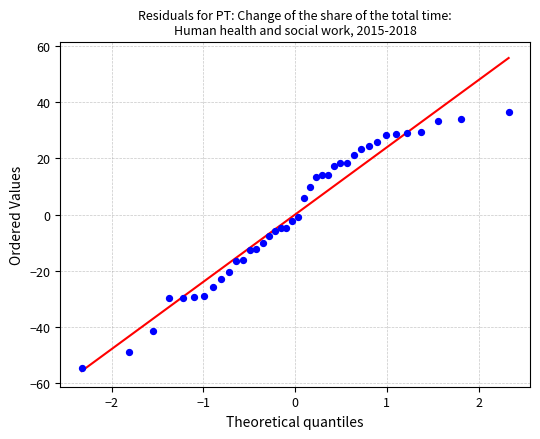

What is the range of X values (max minus min)?

4.7